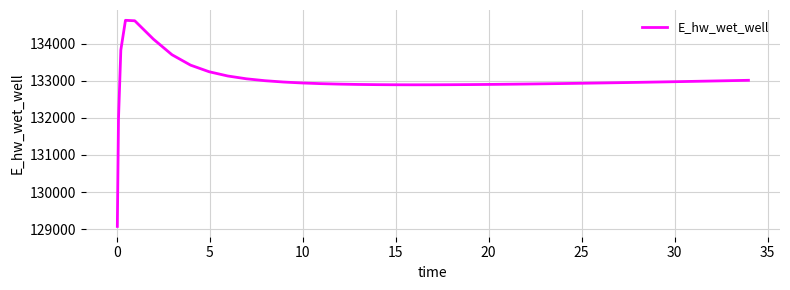

What is the difference between the maximum and minimum values?

5560.0